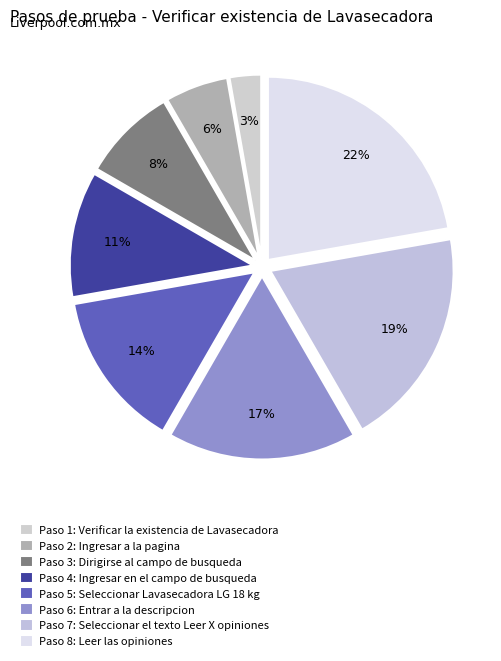

Is there a majority slice in this chart?

No